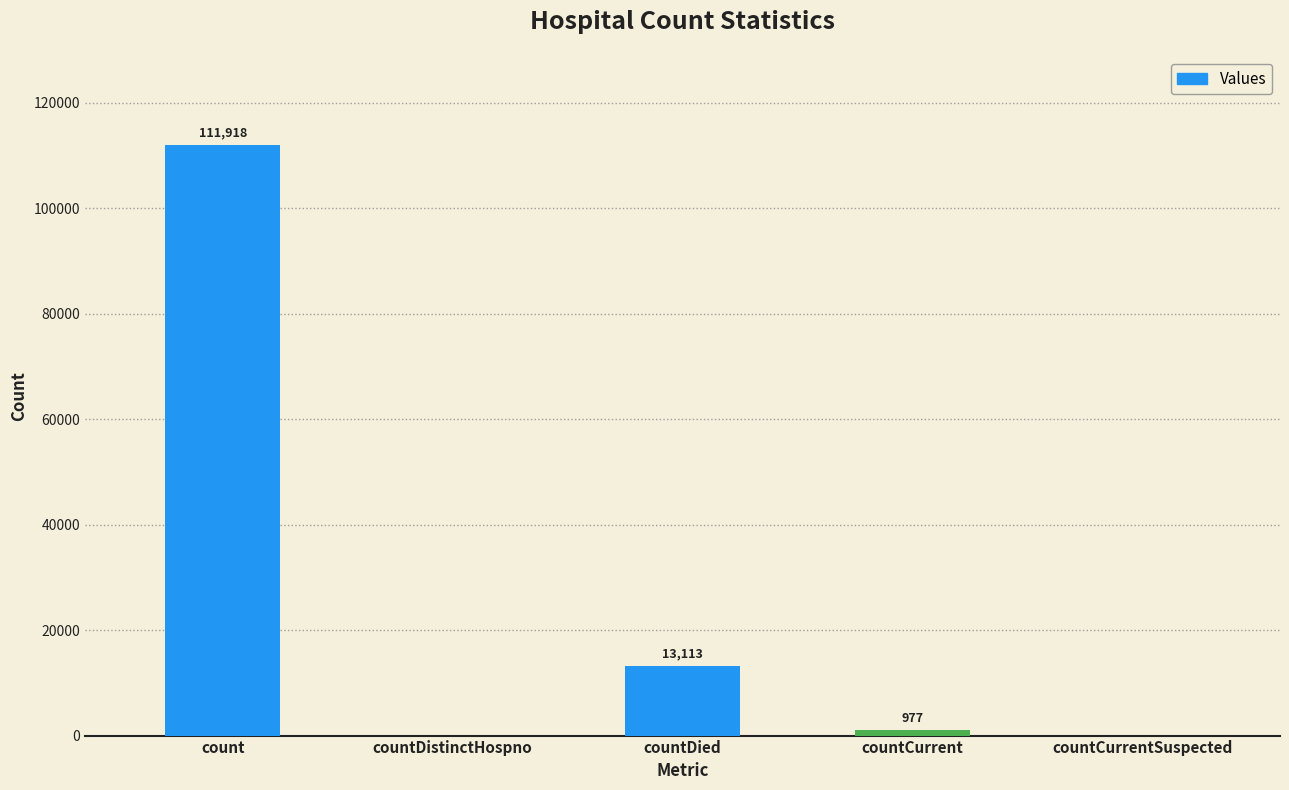

True or false: the data shows 31385 at count.

False